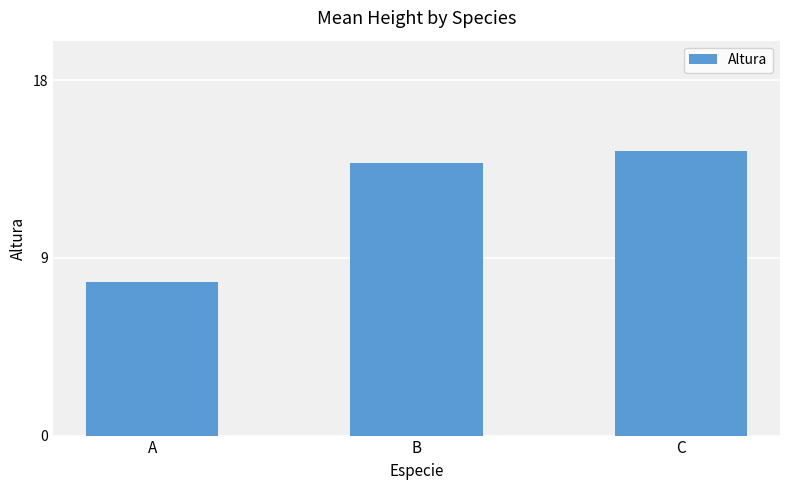

Is it true that the value at A is 7.8?

True